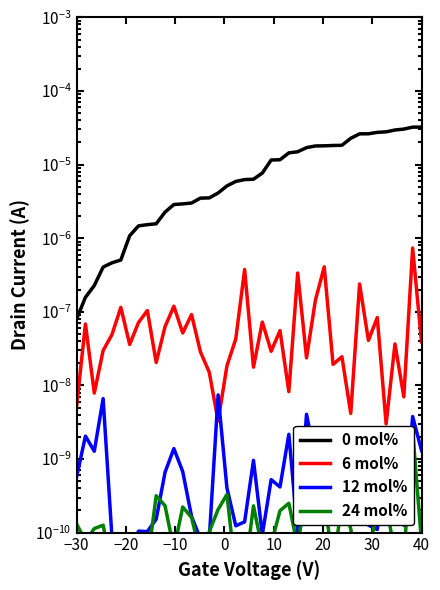

At how many categories does at least one series exceed 0?

40